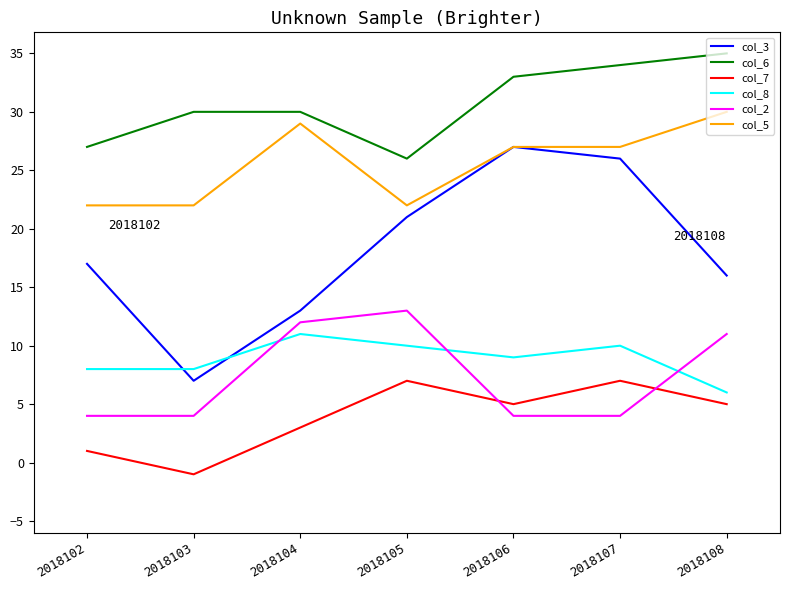

Does the chart display data point markers on the line(s)?

No